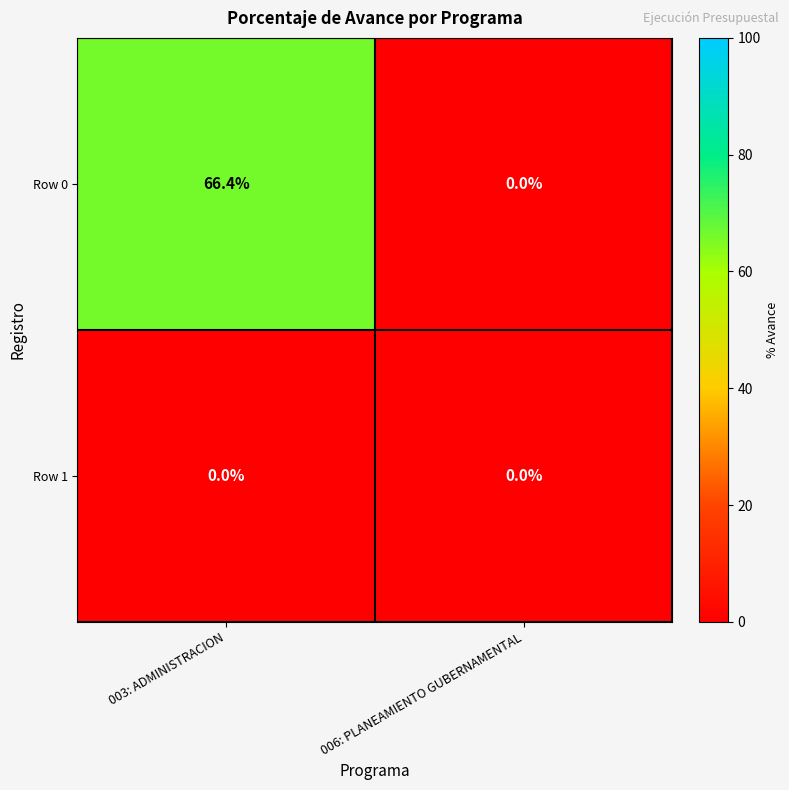

Rank the series at 003: ADMINISTRACION from lowest to highest value.

Row 1, Row 0